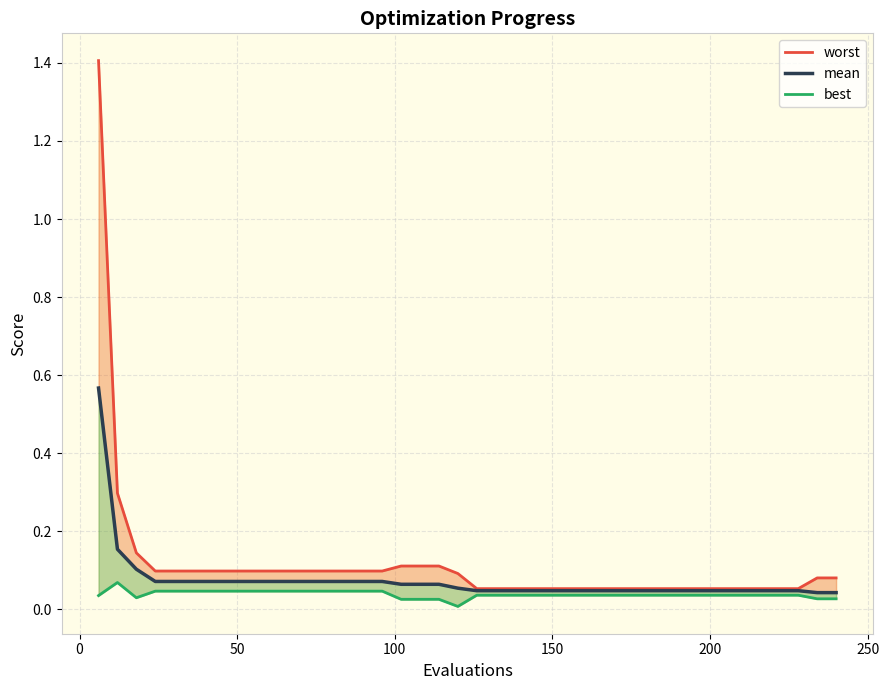

What is the difference between the second highest and second lowest values in the mean series?

0.1